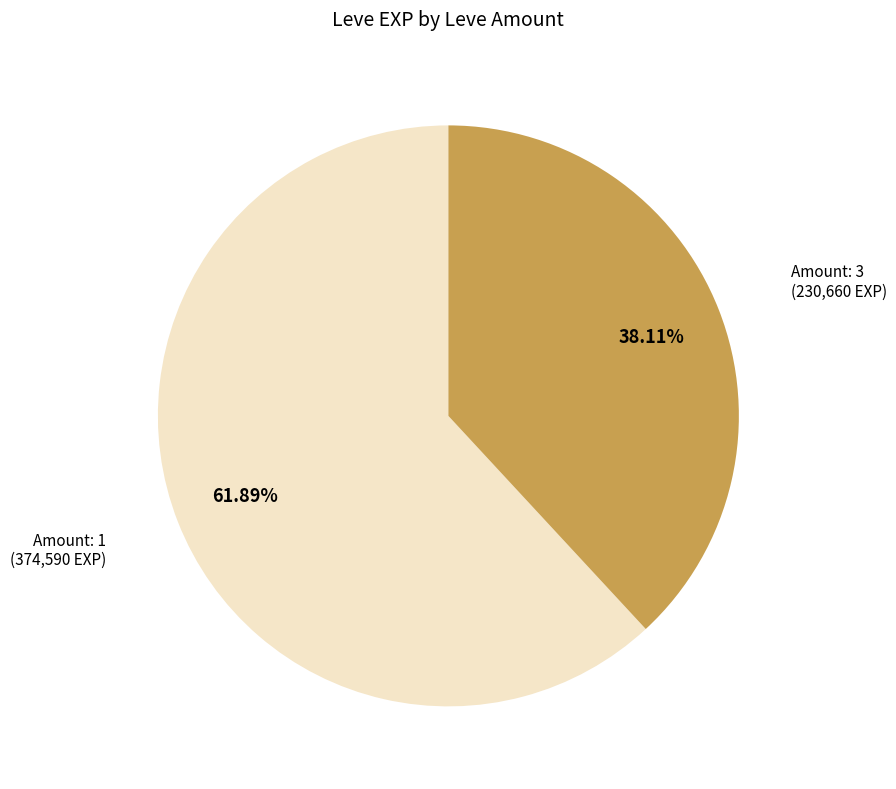

Is the sum of Amount: 3 and Amount: 1 greater than half?

Yes